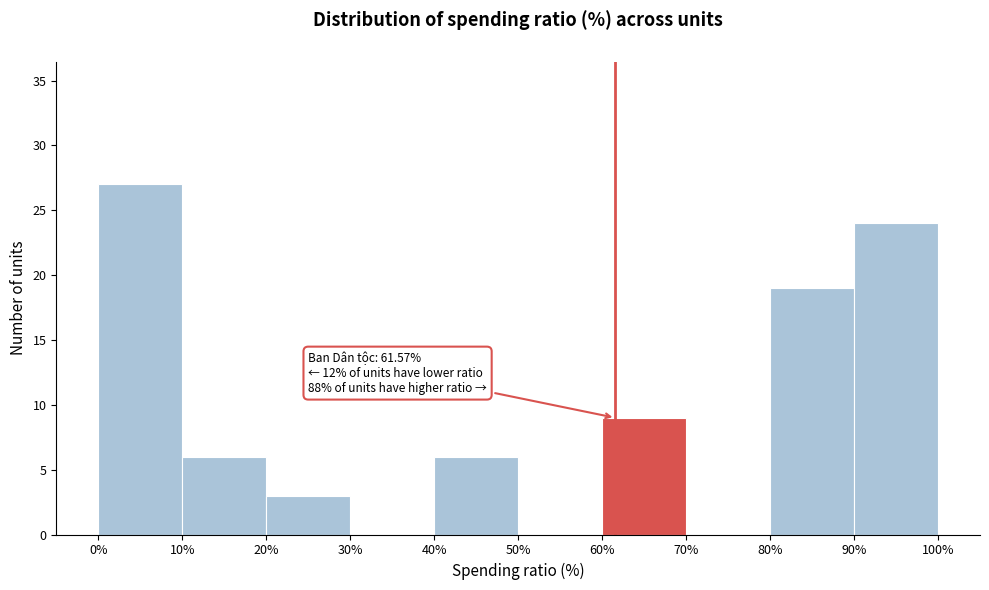

Over which range of the x-axis is the bar tallest?

0% to 10%